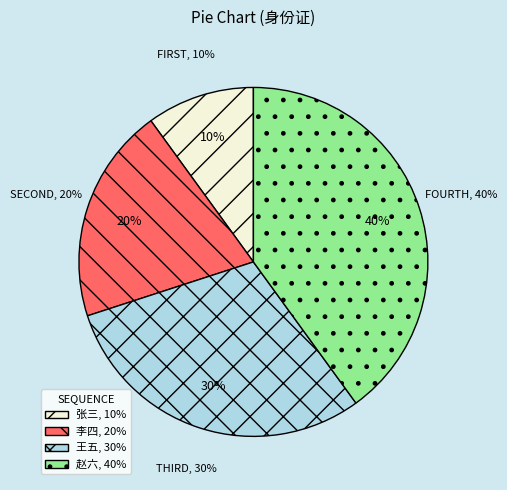

Combined, what portion of the pie is 李四 and 张三?

30.0%